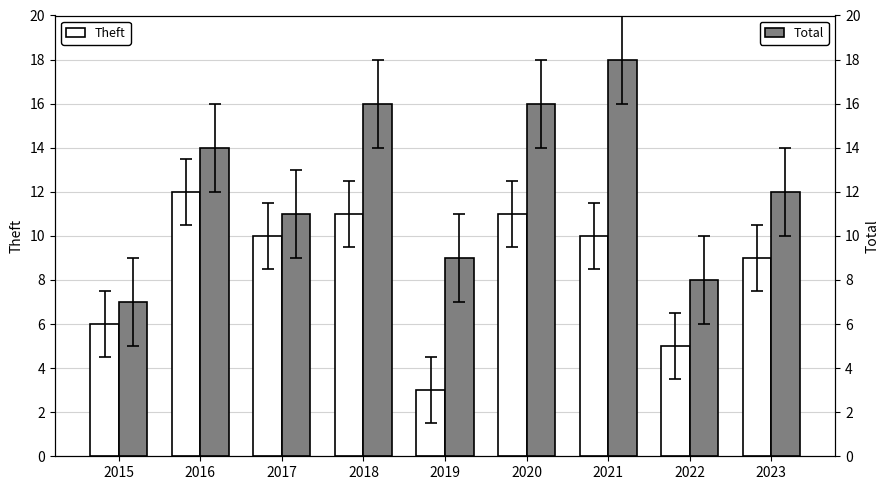

What is the highest value of the Total series?

18